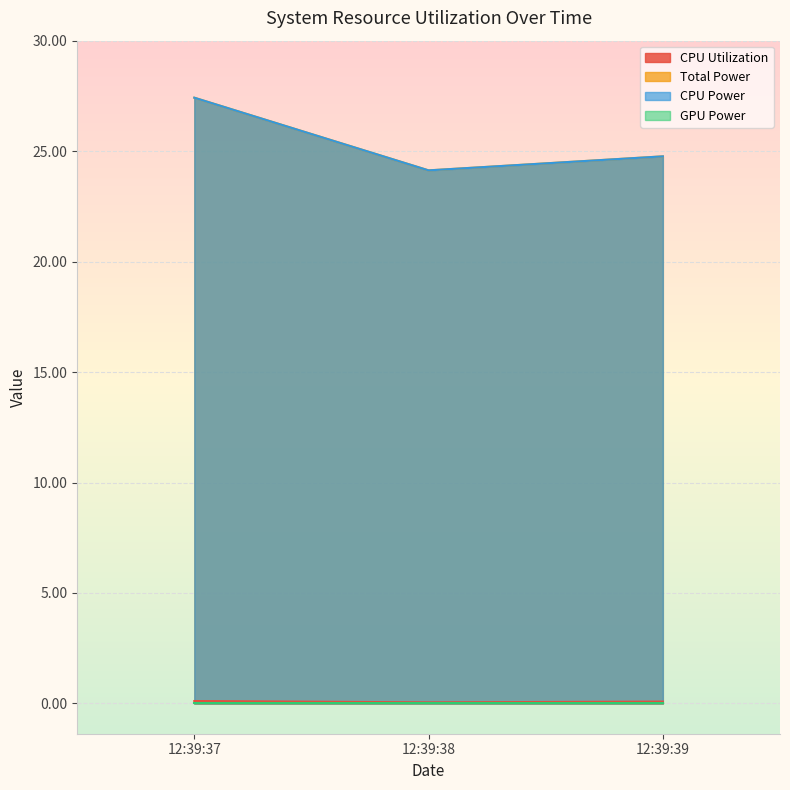

The CPU Power series shows 24.1 at 2024-10-24 12:39:38. True or false?

True